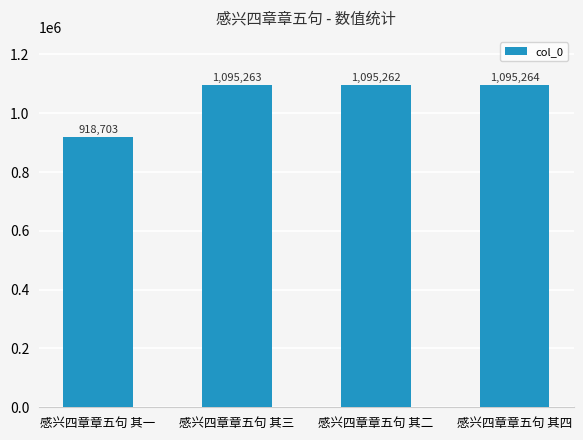

Which label corresponds to the smallest value in the chart?

感兴四章章五句 其一